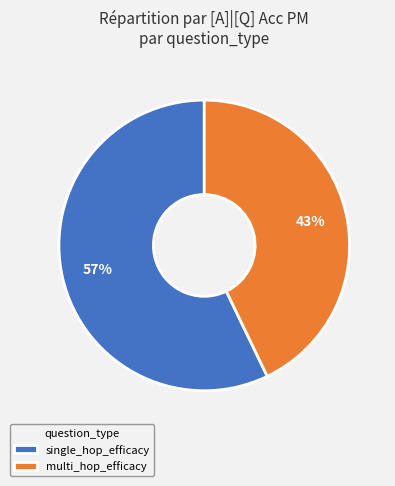

What percentage is the multi_hop_efficacy slice, to the nearest percent?

43%